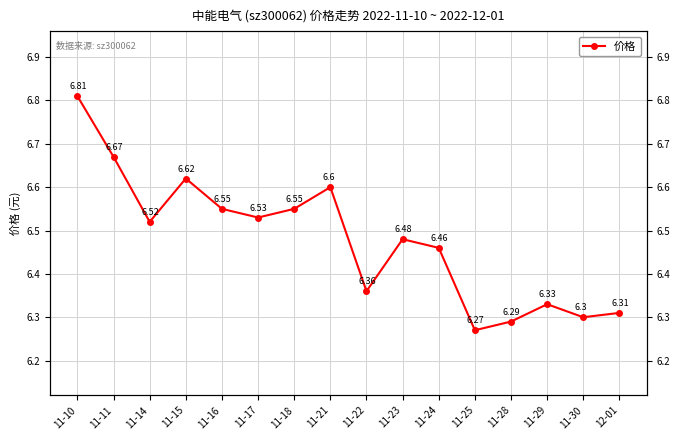

The chart shows a value of 8.9 at 11-28. True or false?

False